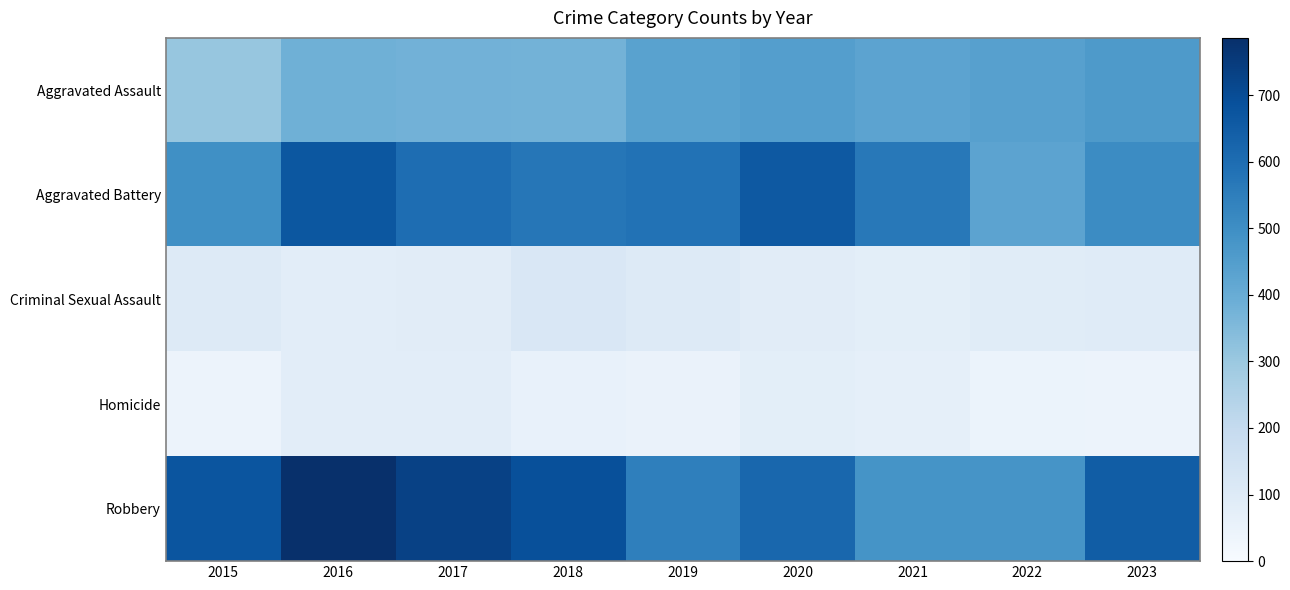

Reading left to right, extract all data points from this chart.

Aggravated Assault: 2015=310	2016=385	2017=380	2018=375	2019=433	2020=446	2021=428	2022=442	2023=463
Aggravated Battery: 2015=495	2016=668	2017=599	2018=573	2019=585	2020=661	2021=568	2022=429	2023=509
Criminal Sexual Assault: 2015=104	2016=80	2017=89	2018=119	2019=101	2020=86	2021=77	2022=92	2023=93
Homicide: 2015=46	2016=81	2017=80	2018=56	2019=50	2020=78	2021=68	2022=48	2023=44
Robbery: 2015=674	2016=786	2017=733	2018=690	2019=546	2020=620	2021=483	2022=480	2023=648